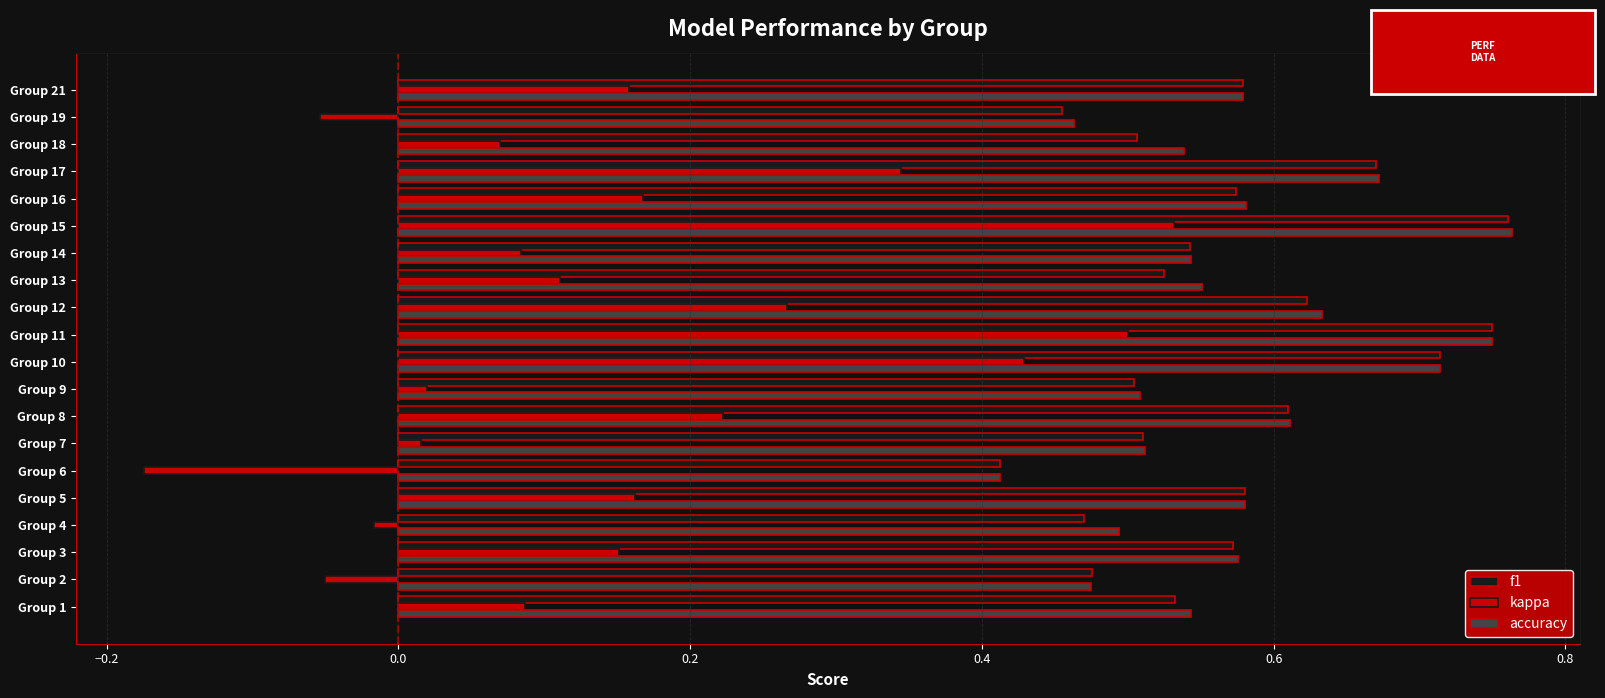

Which series has the largest range (max minus min)?

kappa